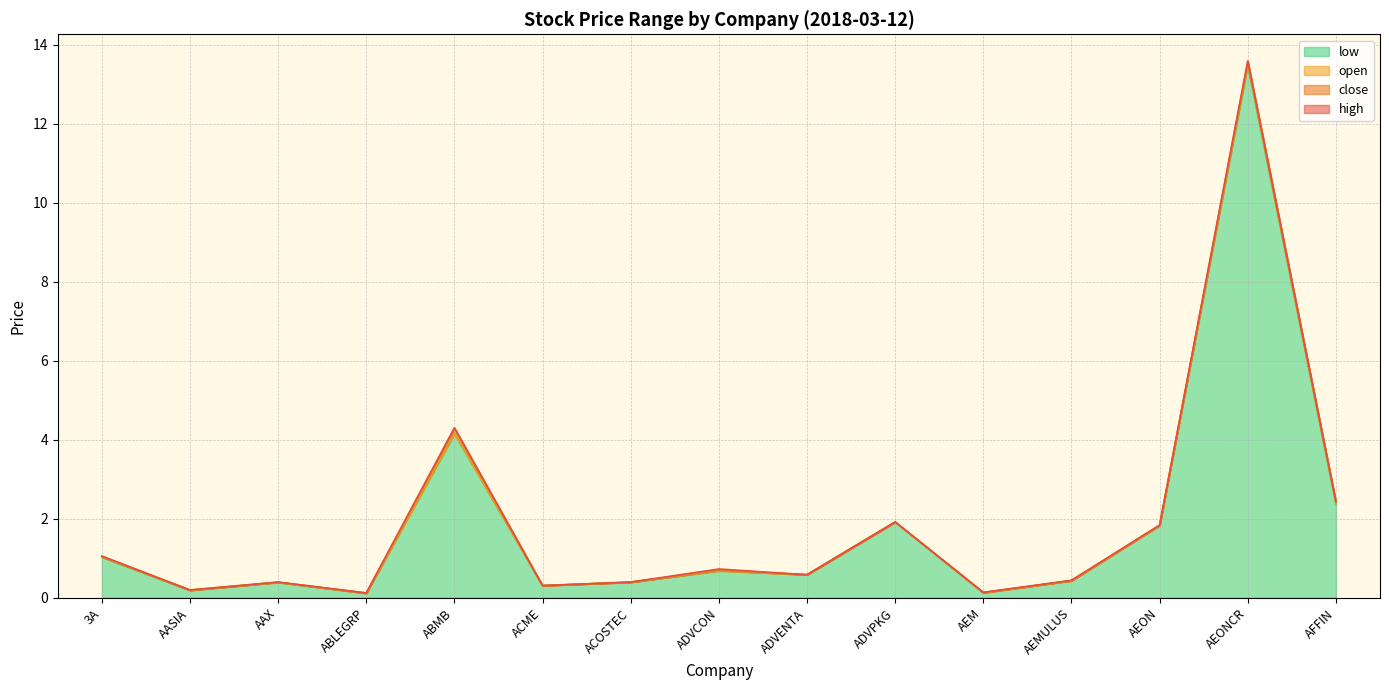

Reading right to left, list all the values displayed in this chart.

high: 2.4	13.6	1.8	0.4	0.1	1.9	0.6	0.7	0.4	0.3	4.3	0.1	0.4	0.2	1.1
close: 2.4	13.6	1.8	0.4	0.1	1.9	0.6	0.7	0.4	0.3	4.3	0.1	0.4	0.2	1.0
open: 2.4	13.5	1.8	0.4	0.1	1.9	0.6	0.7	0.4	0.3	4.2	0.1	0.4	0.2	1.0
low: 2.4	13.5	1.8	0.4	0.1	1.9	0.6	0.7	0.4	0.3	4.2	0.1	0.4	0.2	1.0